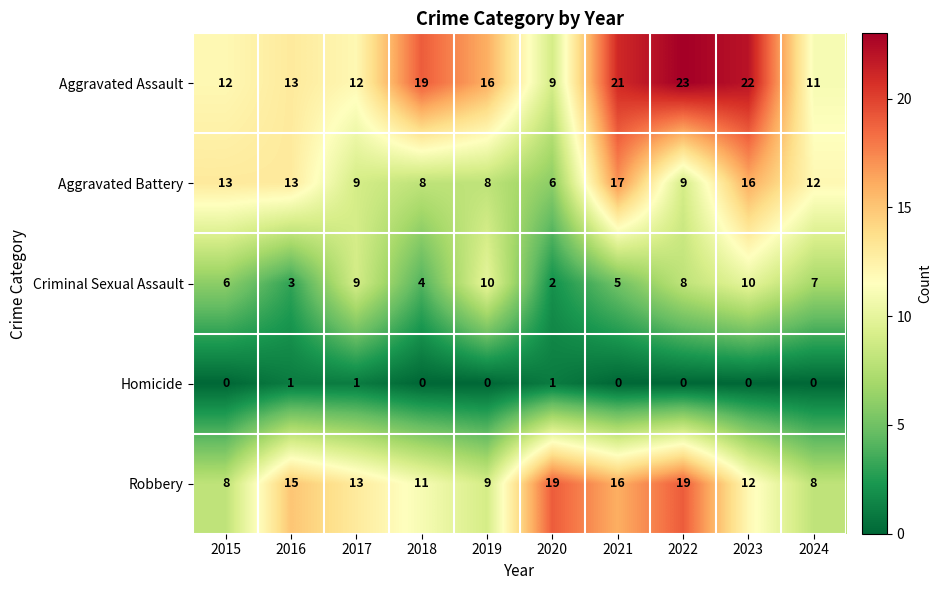

Which category has the lowest value in the Robbery series?

2015